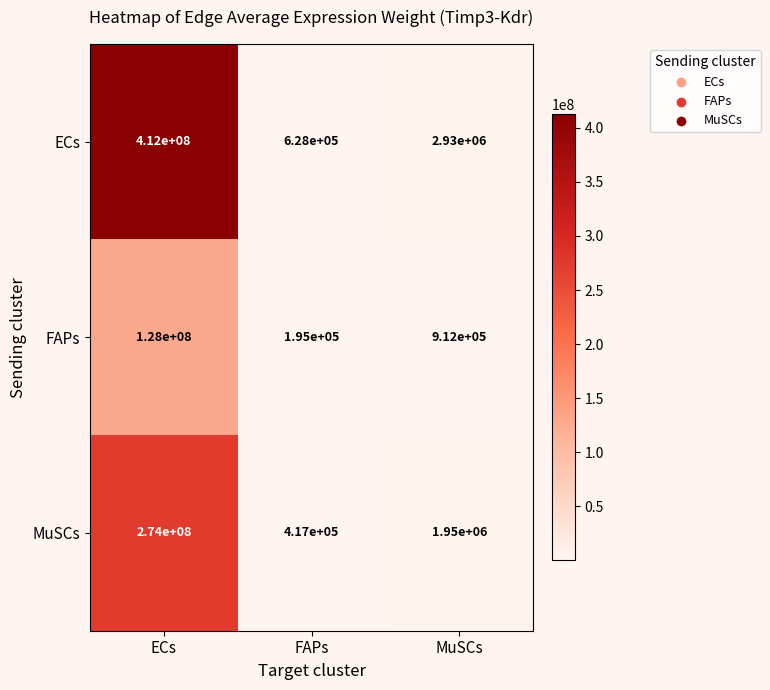

The value of ECs at FAPs is 628000. True or false?

True